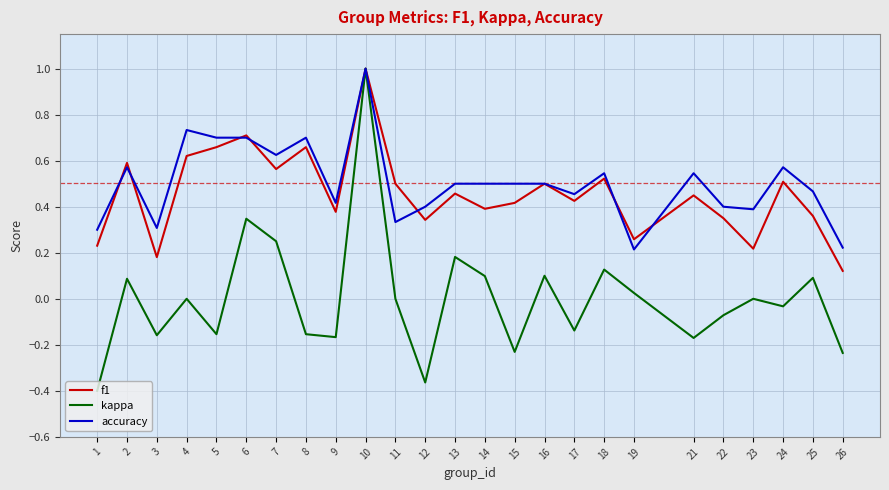

Where is the first local maximum for accuracy?

2